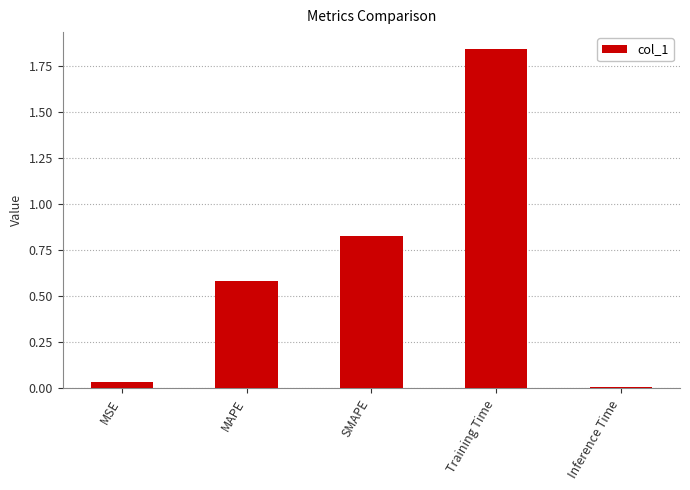

List the labels in order of value, smallest first.

Inference Time, MSE, MAPE, SMAPE, Training Time